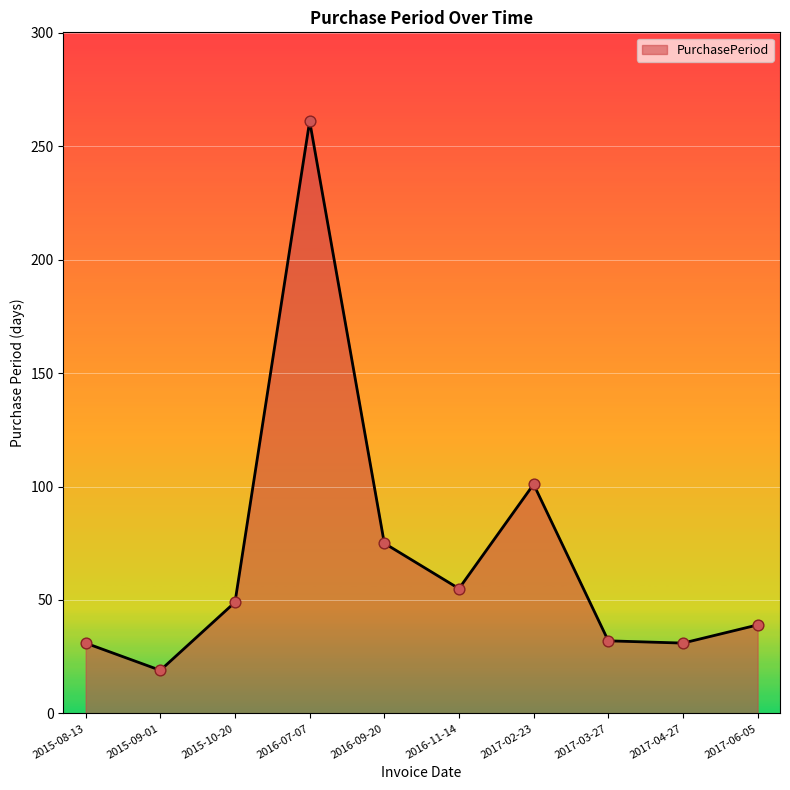

Between 2016-07-07 and 2015-10-20, which is larger?

2016-07-07